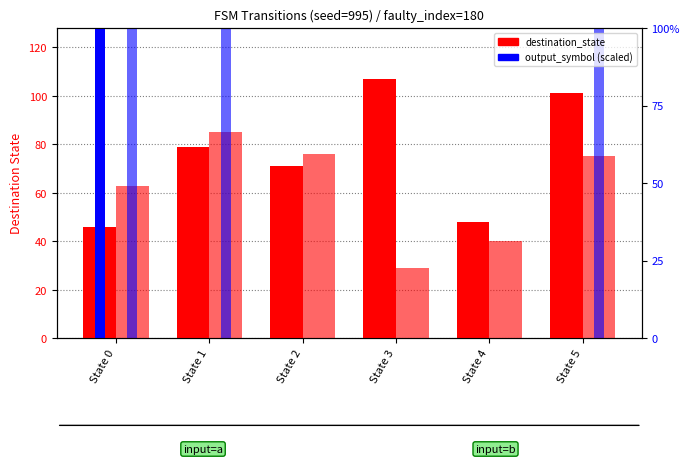

Is the value of destination_state (input=a) at State 0 greater than the value of destination_state (input=b) at State 3?

Yes